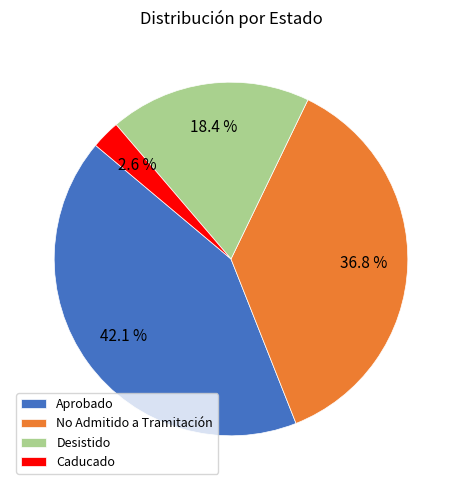

How many slices are in this pie chart?

4